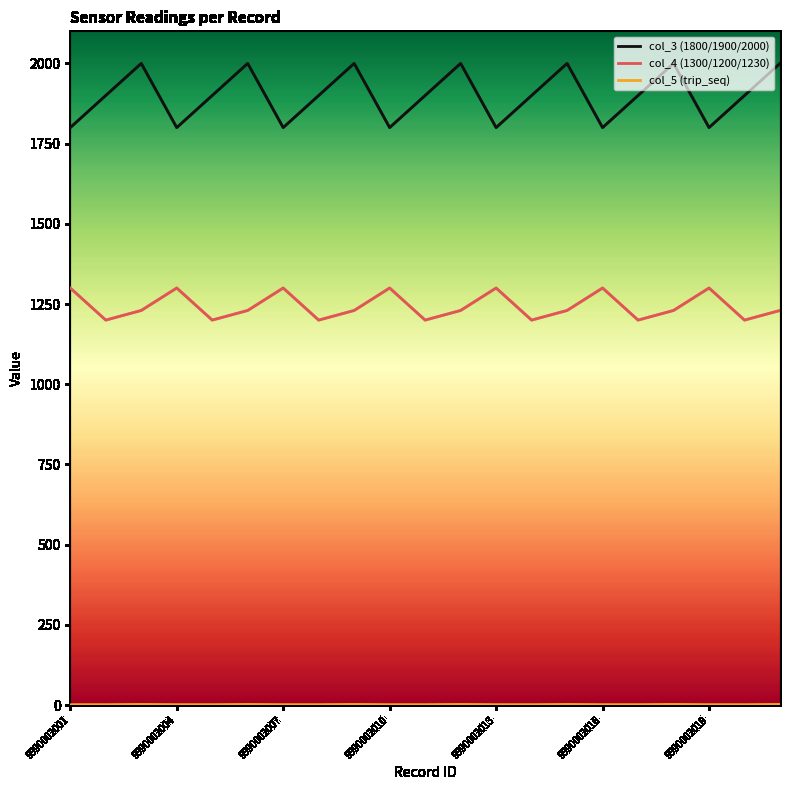

What is the maximum value shown in the chart?

2000